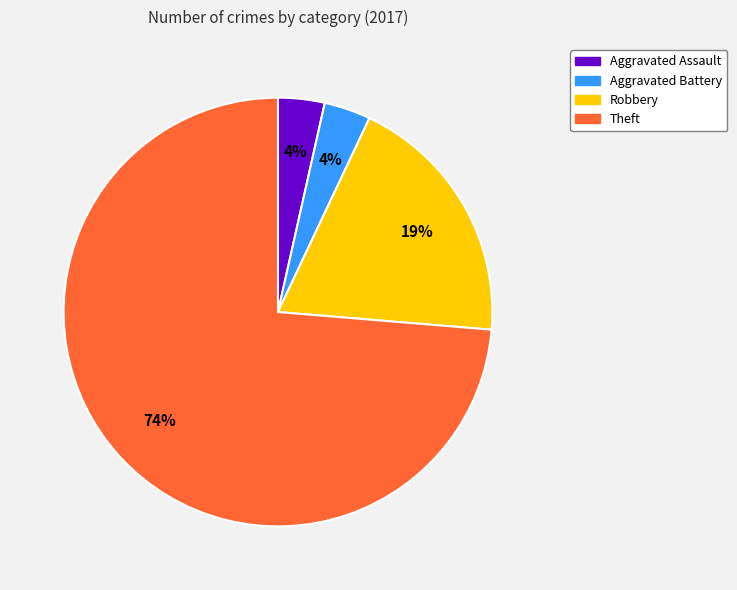

To the nearest percent, what is the average slice percentage?

25%